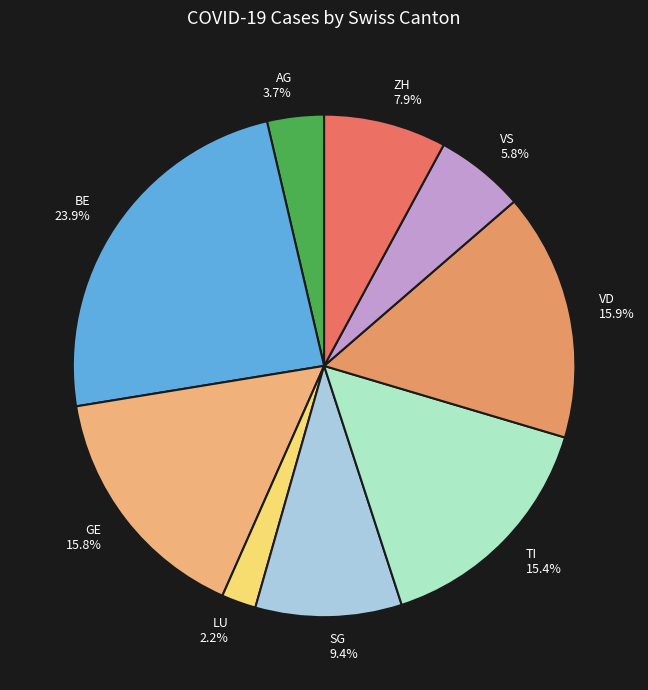

Which category has the biggest portion of the pie?

BE